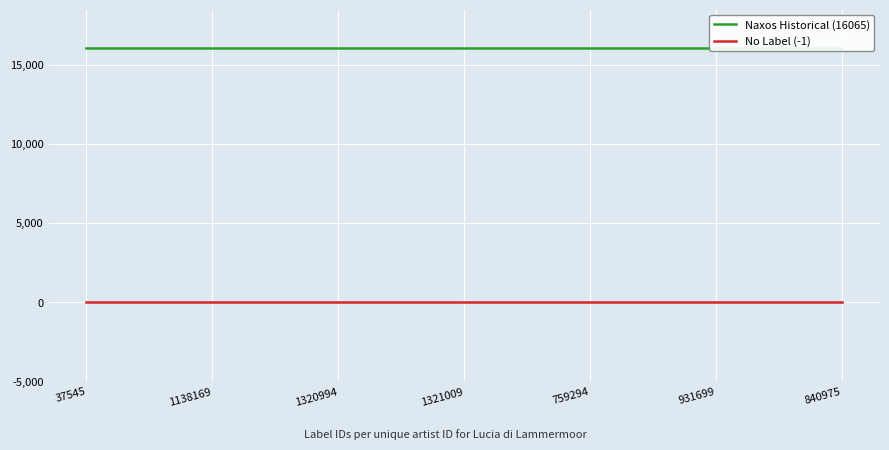

Which has a higher value, 759294 or 37545?

759294